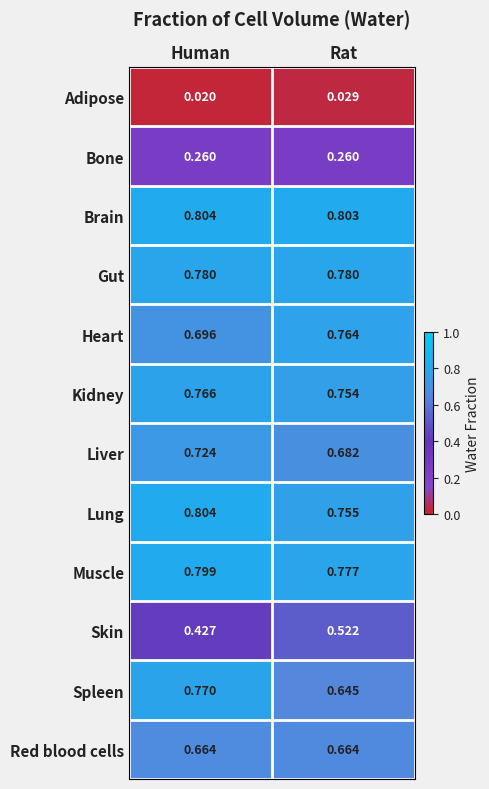

Rank the series at Rat from highest to lowest value.

Brain, Gut, Muscle, Heart, Lung, Kidney, Liver, Red blood cells, Spleen, Skin, Bone, Adipose